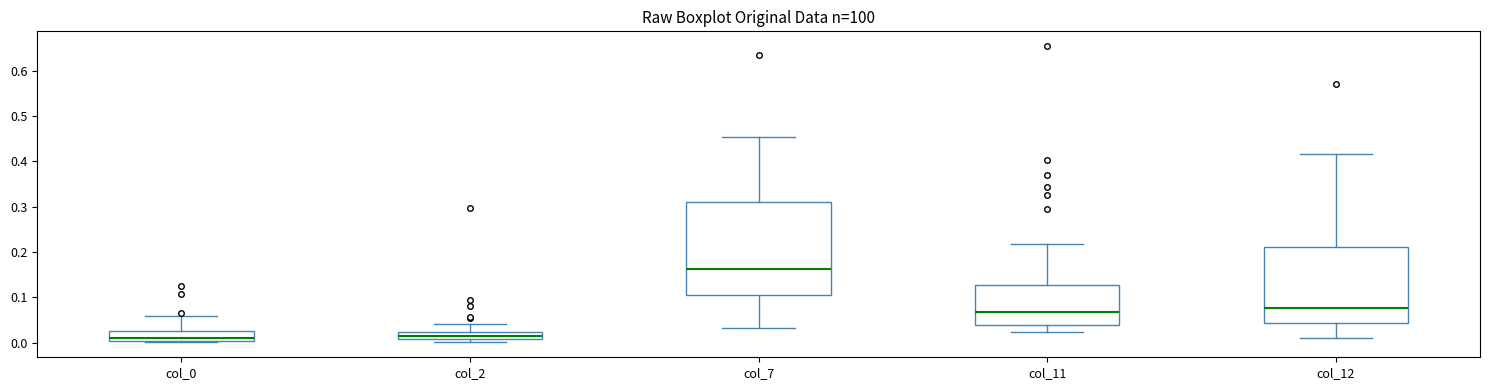

Reading left to right, read every box against the y-axis: the position of its median line, the range the box covers, and the ends of its whiskers. The values are not printed on the chart, so give them approximately, as read against the axis.

col_0: median 0.01, box 0.00 to 0.03, whiskers 0.00 (just below the box's lower edge) to 0.06
col_2: median 0.01 (inside the box), box 0.01 to 0.02, whiskers 0.00 to 0.04
col_7: median 0.16, box 0.11 to 0.31, whiskers 0.03 to 0.45
col_11: median 0.07, box 0.04 to 0.13, whiskers 0.02 to 0.22
col_12: median 0.08, box 0.04 to 0.21, whiskers 0.01 to 0.42